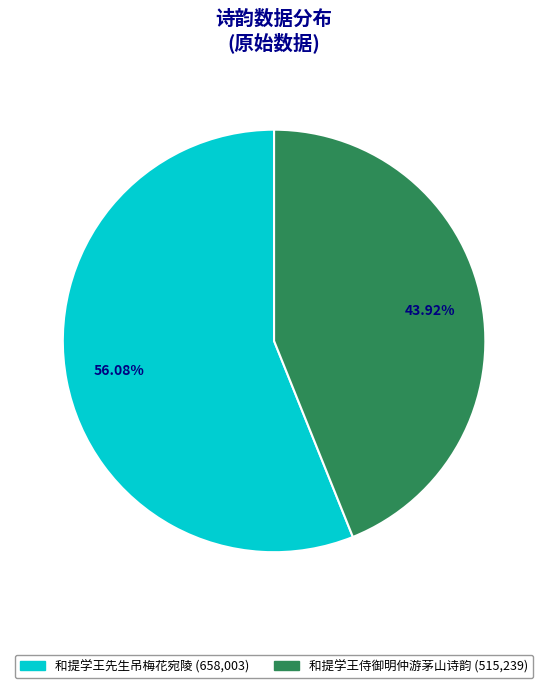

What percentage is the 和提学王先生吊梅花宛陵 slice, to the nearest percent?

56%